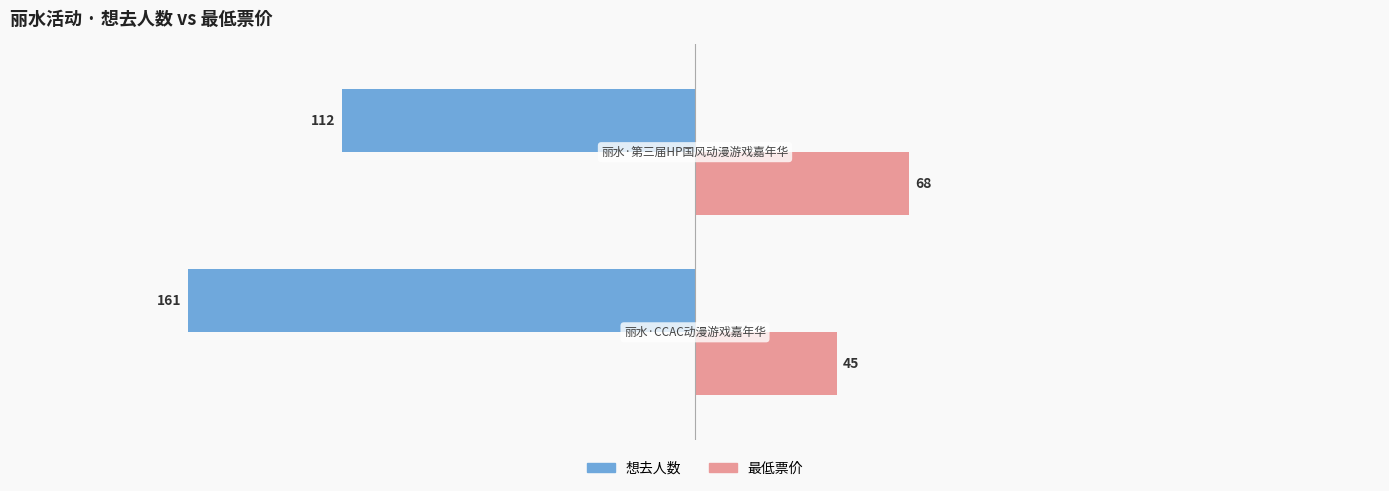

Rank the series by their average value, from lowest to highest.

想去人数, 最低票价